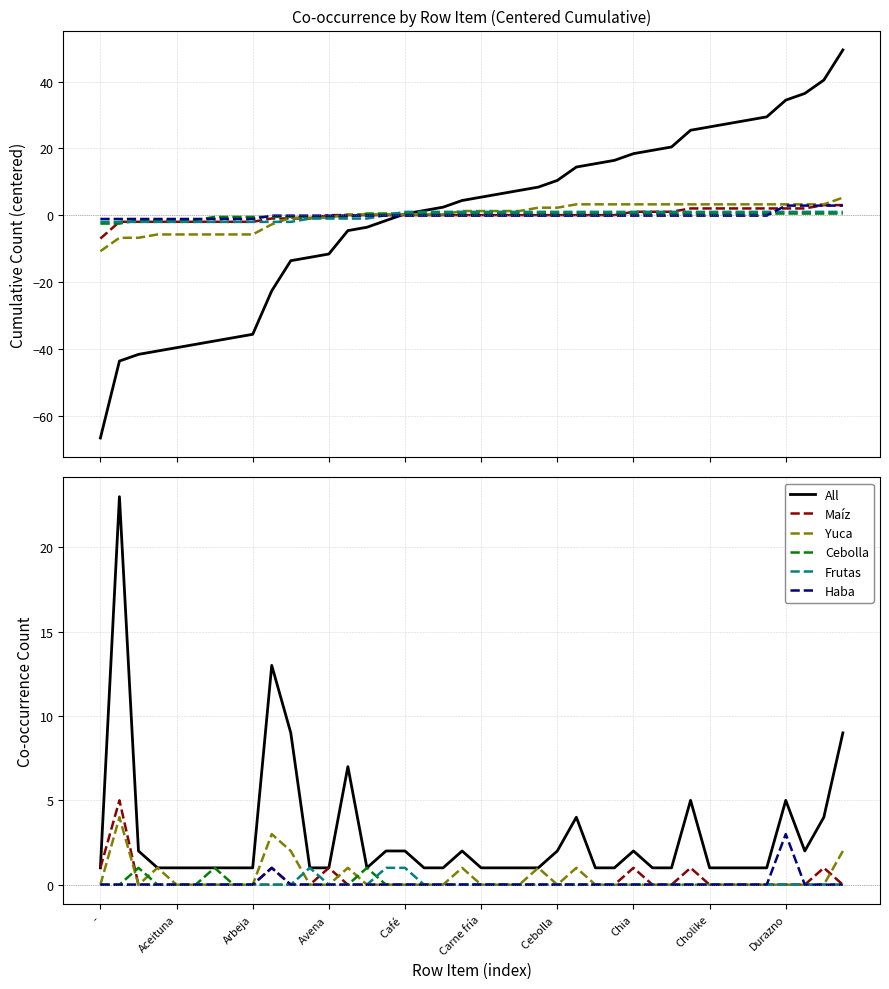

The Haba series shows 0 at 22. True or false?

True